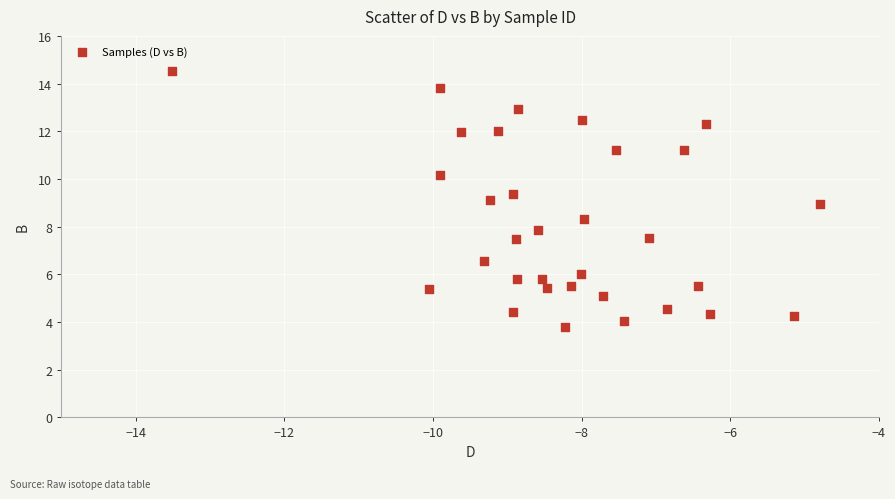

What is the range of Y values (max minus min)?

10.7